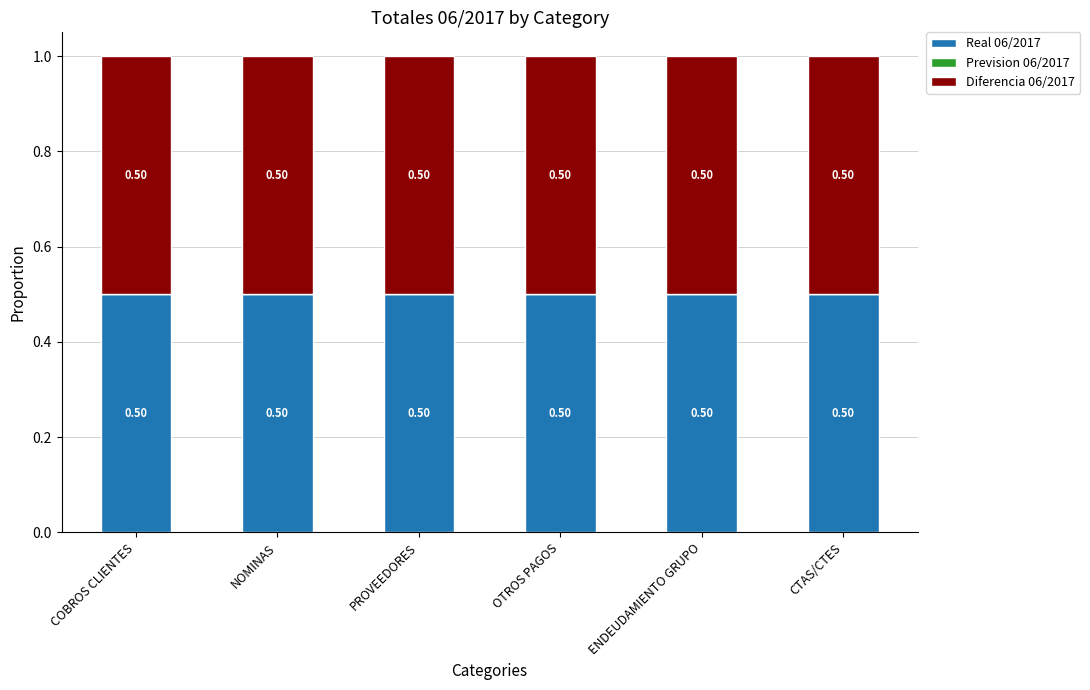

The value of Real 06/2017 at OTROS PAGOS is 0.5. True or false?

True